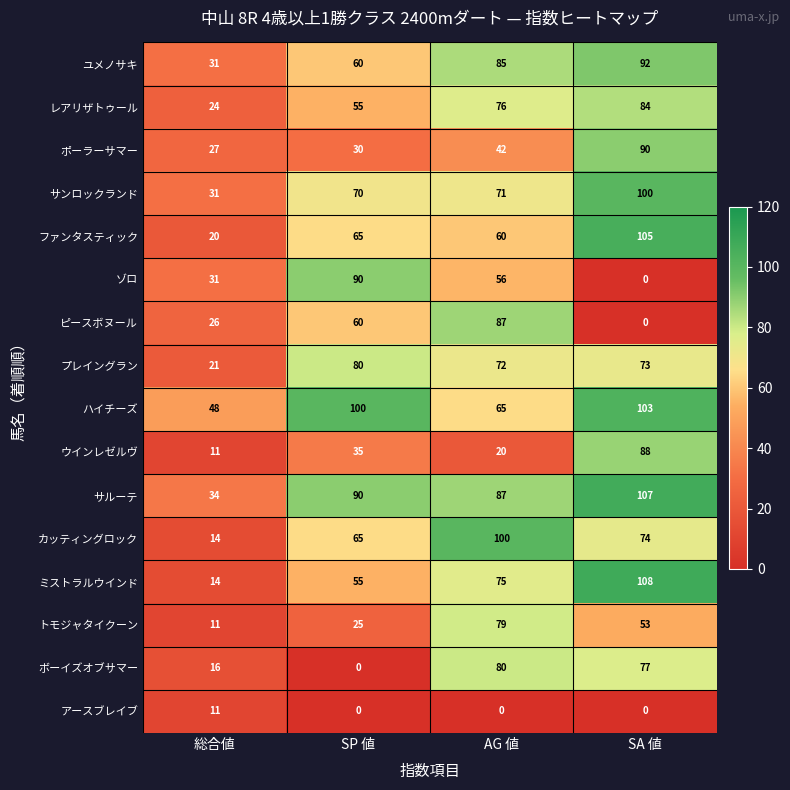

List the labels in order of ファンタスティック value, smallest first.

総合値, AG 値, SP 値, SA 値